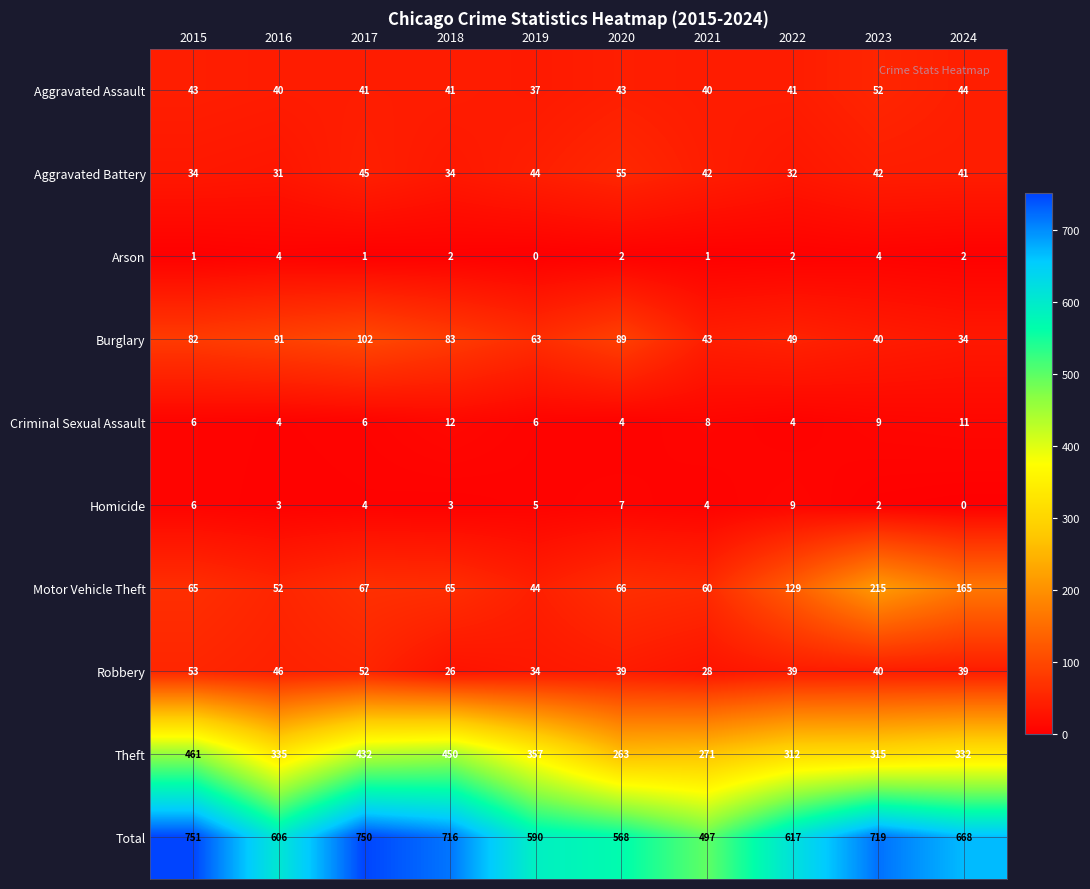

At which category is the sum across all series the highest?

2015